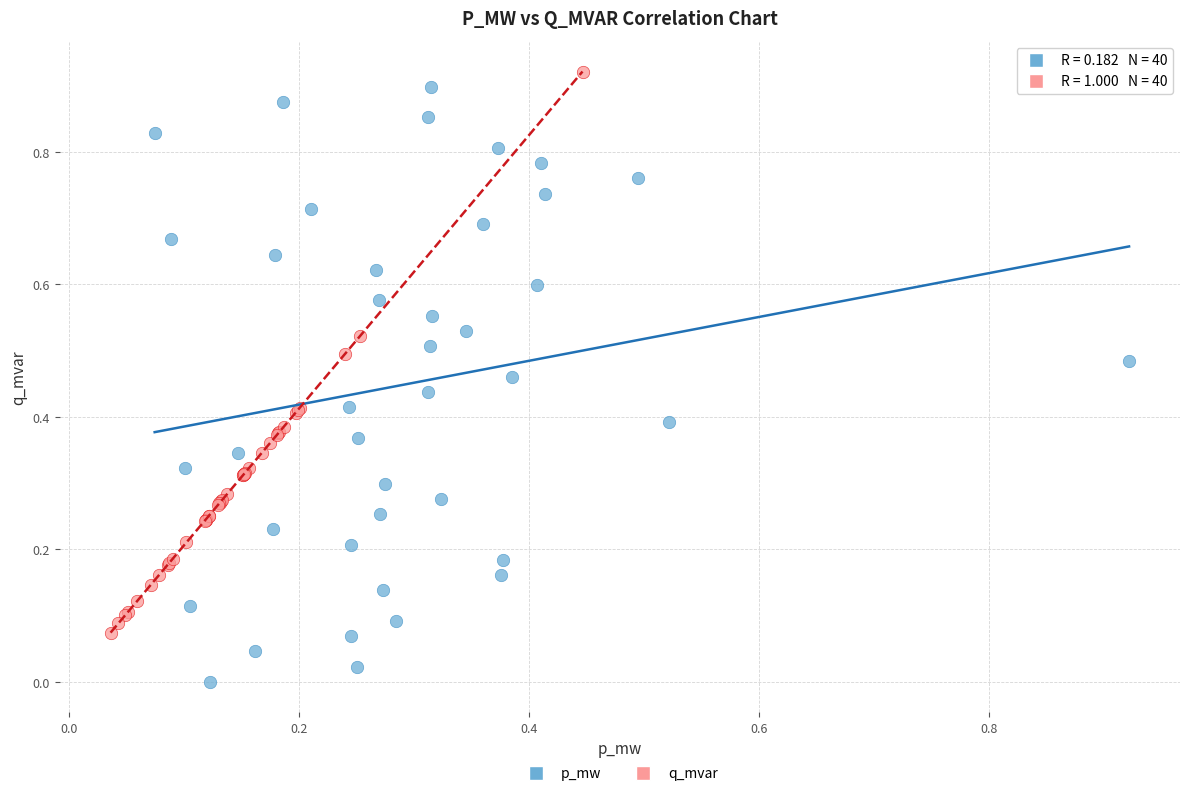

What are all the series names shown in the legend?

p_mw, q_mvar